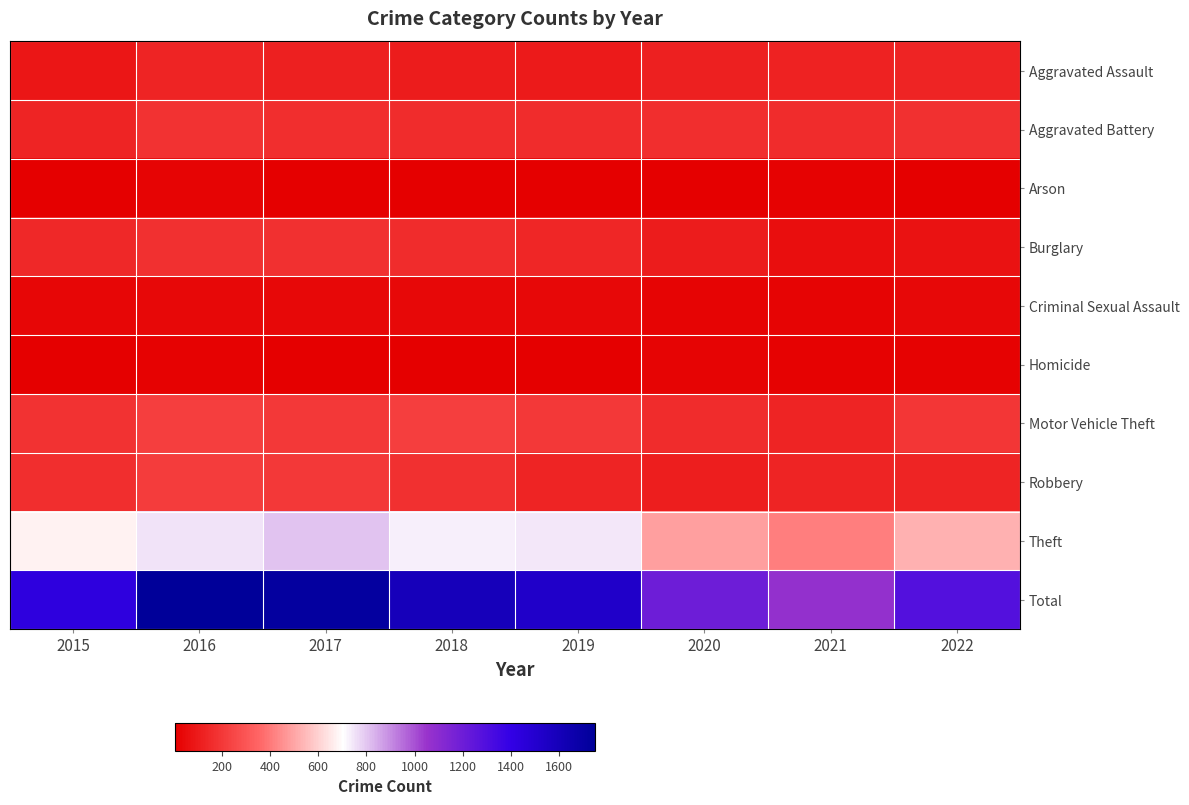

Reading left to right, list all the values displayed in this chart.

Aggravated Assault: 2015=81	2016=133	2017=119	2018=106	2019=101	2020=119	2021=123	2022=133
Aggravated Battery: 2015=135	2016=182	2017=168	2018=162	2019=161	2020=164	2021=157	2022=171
Arson: 2015=11	2016=23	2017=10	2018=7	2019=6	2020=9	2021=13	2022=11
Burglary: 2015=144	2016=174	2017=174	2018=157	2019=136	2020=105	2021=60	2022=68
Criminal Sexual Assault: 2015=28	2016=35	2017=34	2018=34	2019=34	2020=24	2021=26	2022=37
Homicide: 2015=11	2016=16	2017=8	2018=6	2019=11	2020=21	2021=19	2022=18
Motor Vehicle Theft: 2015=183	2016=218	2017=197	2018=220	2019=199	2020=161	2021=131	2022=190
Robbery: 2015=166	2016=217	2017=201	2018=175	2019=132	2020=110	2021=130	2022=134
Theft: 2015=674	2016=751	2017=805	2018=730	2019=746	2020=488	2021=411	2022=527
Total: 2015=1433	2016=1749	2017=1716	2018=1597	2019=1526	2020=1201	2021=1070	2022=1289